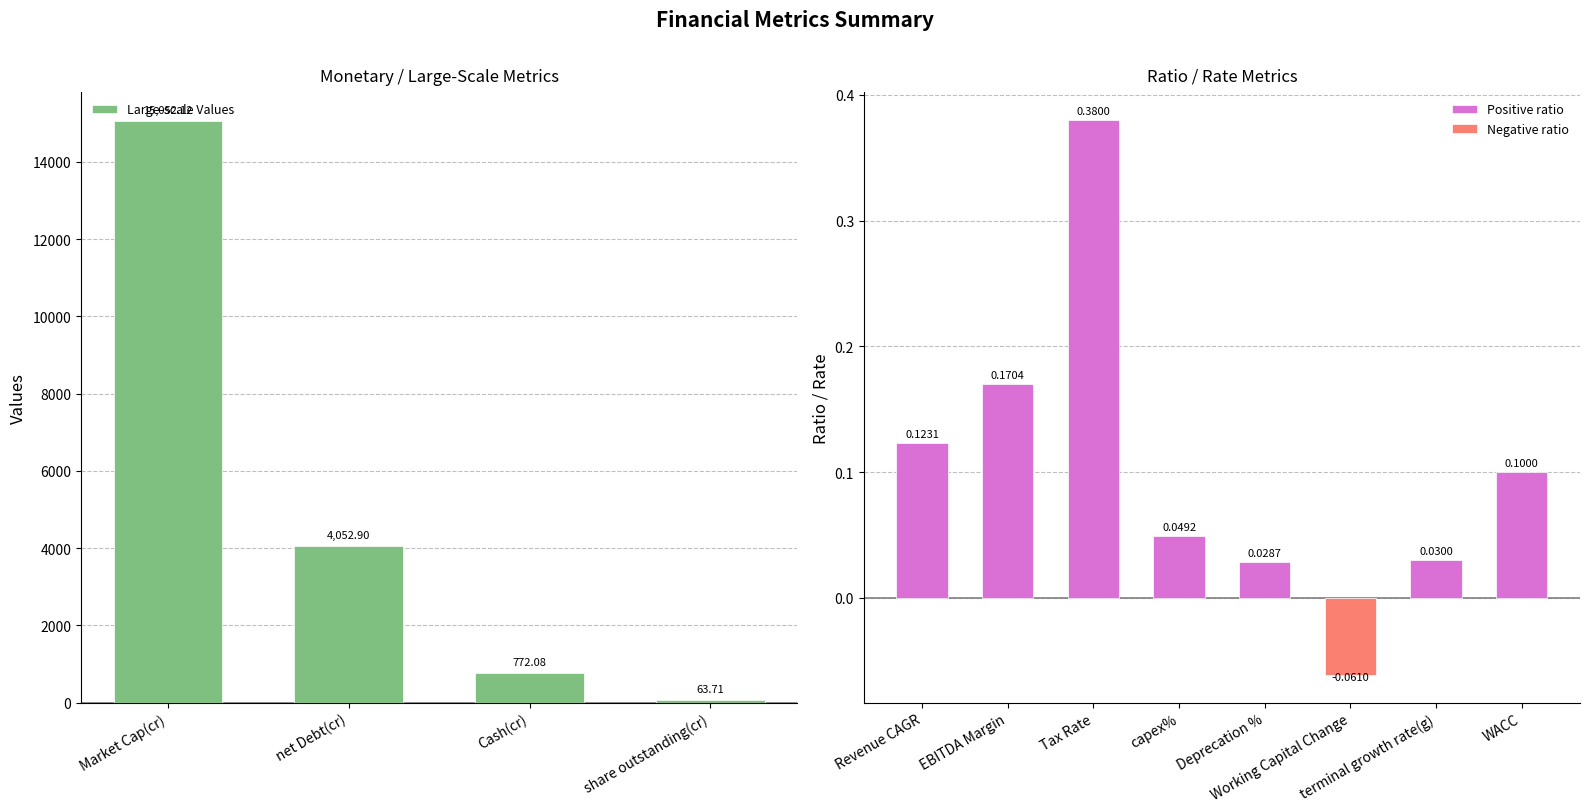

What is the maximum value shown in the chart?

15052.1